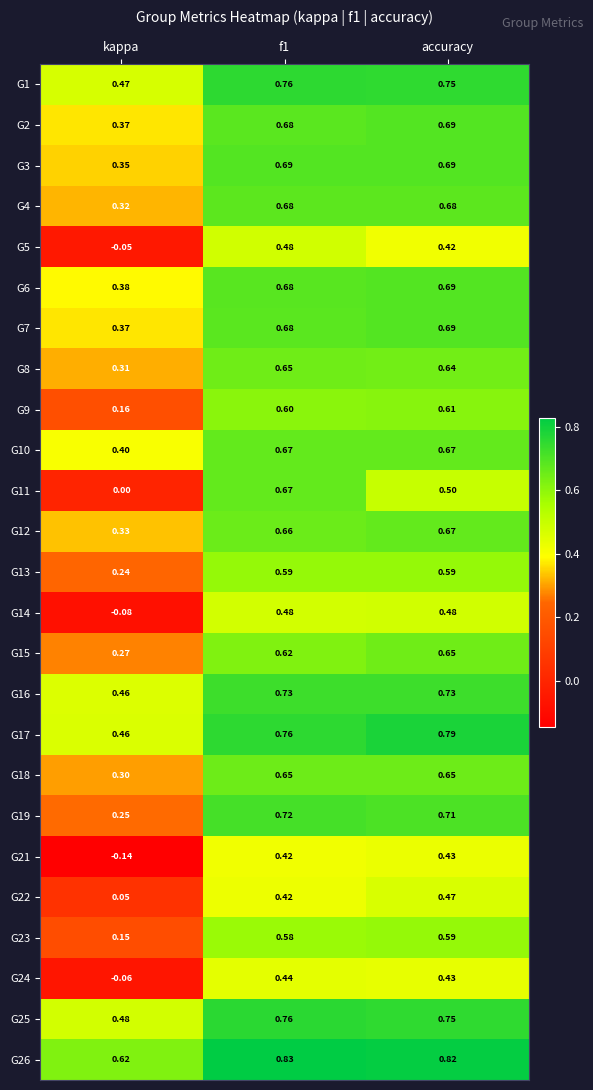

What is the total value across all series at f1?

15.9